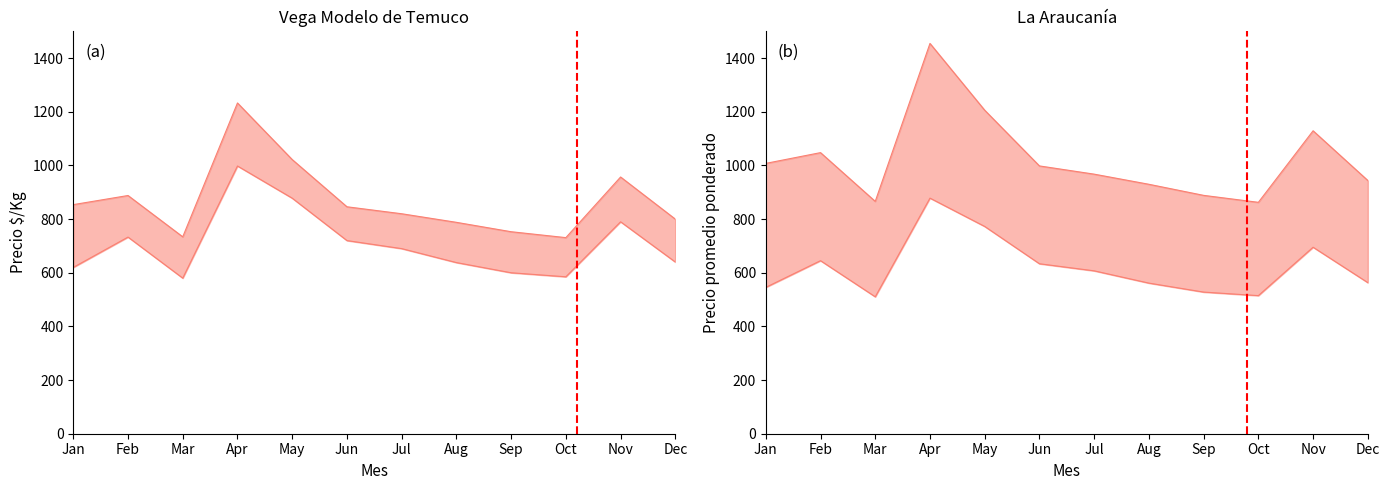

Which series has the largest total across all categories?

Precio maximo